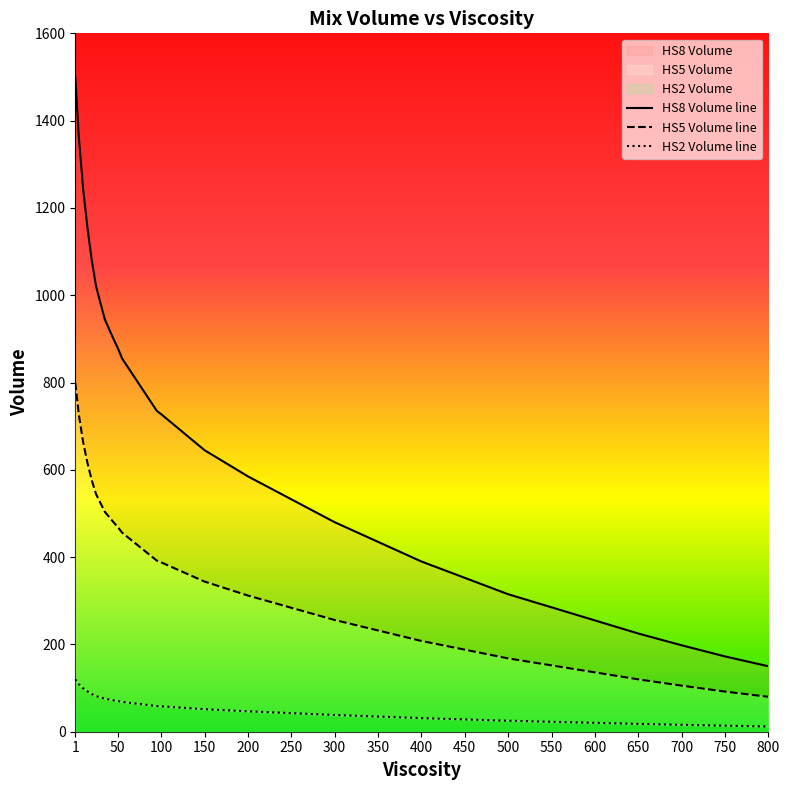

At how many categories does at least one series exceed 581?

23